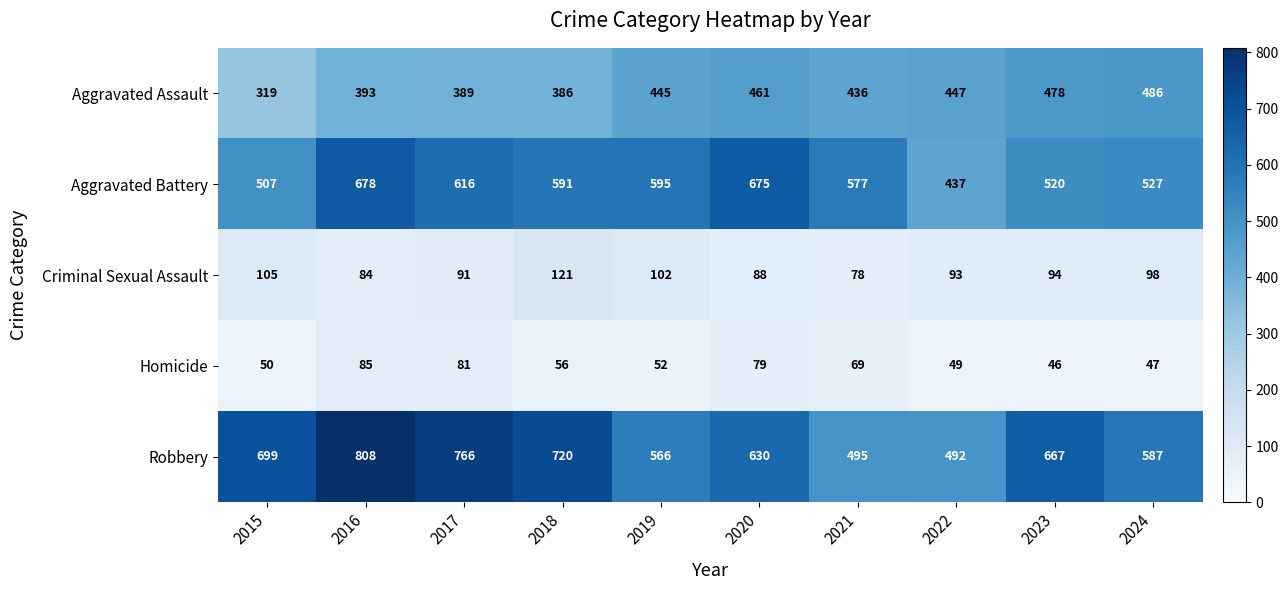

What is the minimum value for Aggravated Battery?

437